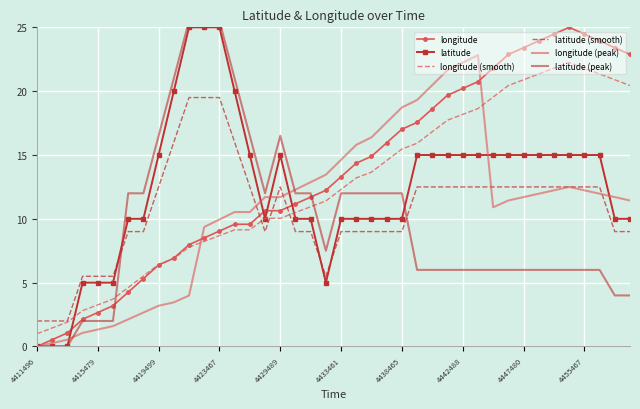

How many lines are shown in the chart?

6